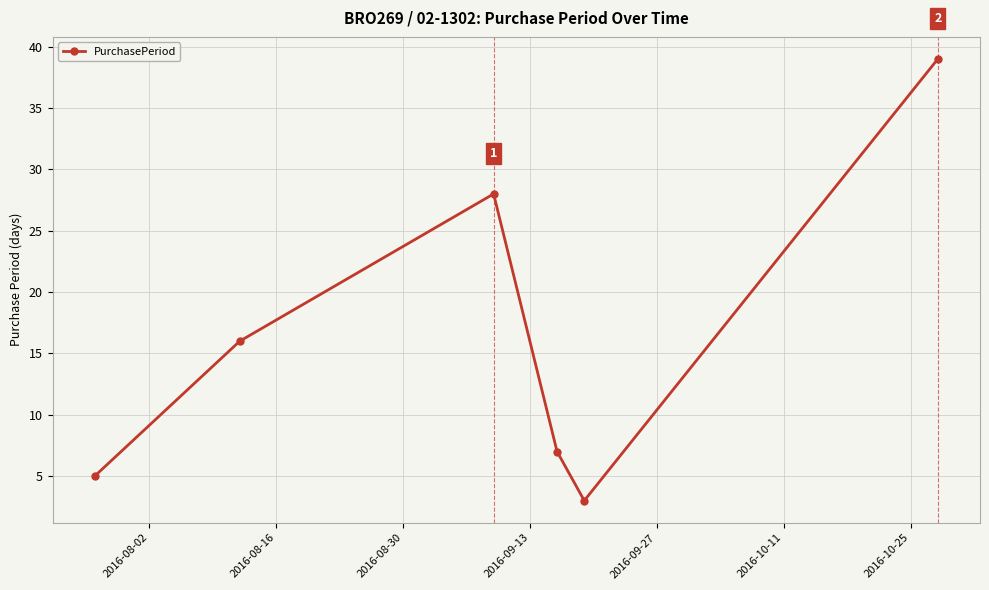

What is the difference between the second highest and minimum values?

25